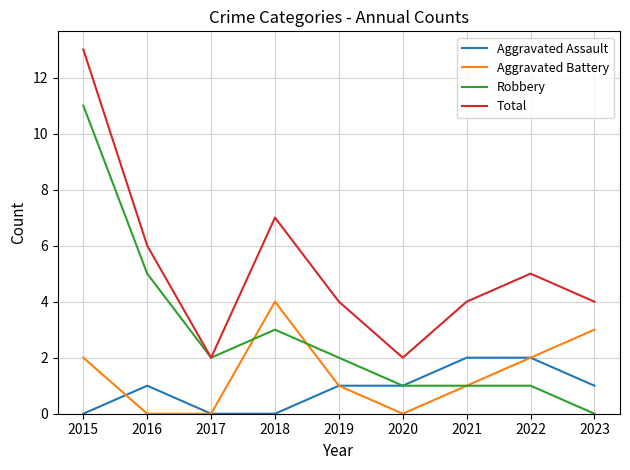

The value of Total at 2020 is 1. True or false?

False